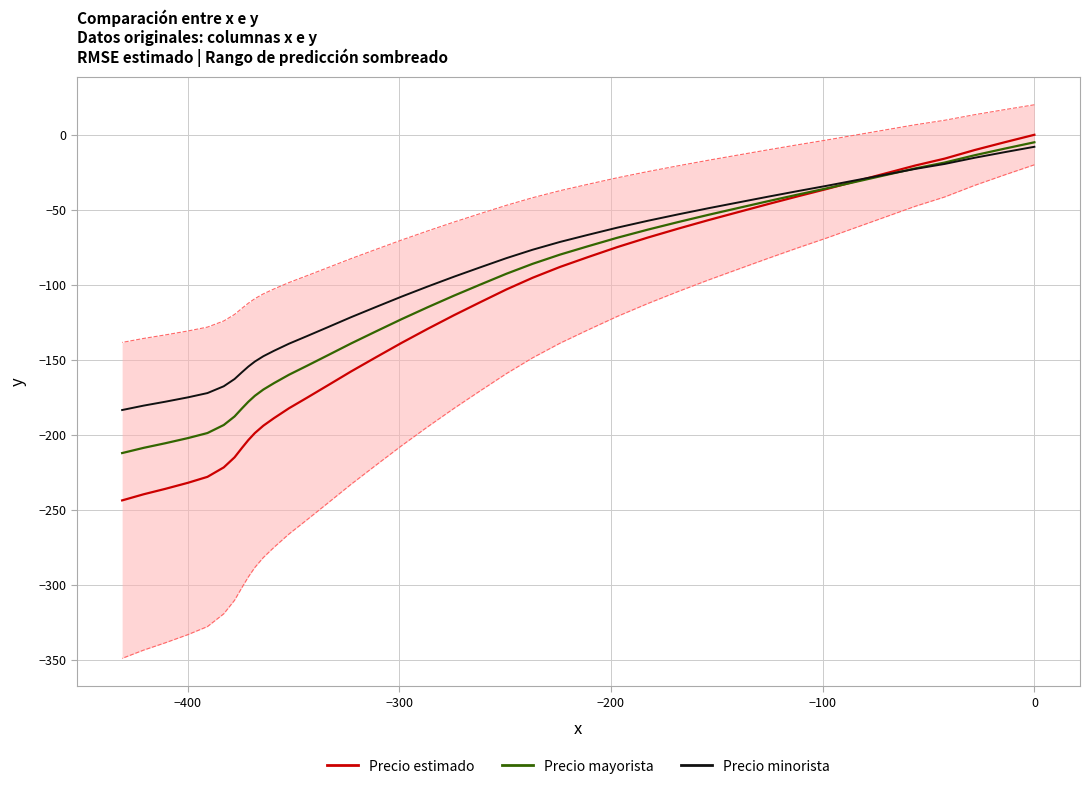

What are all the series names shown in the legend?

Precio estimado, Precio mayorista, Precio minorista